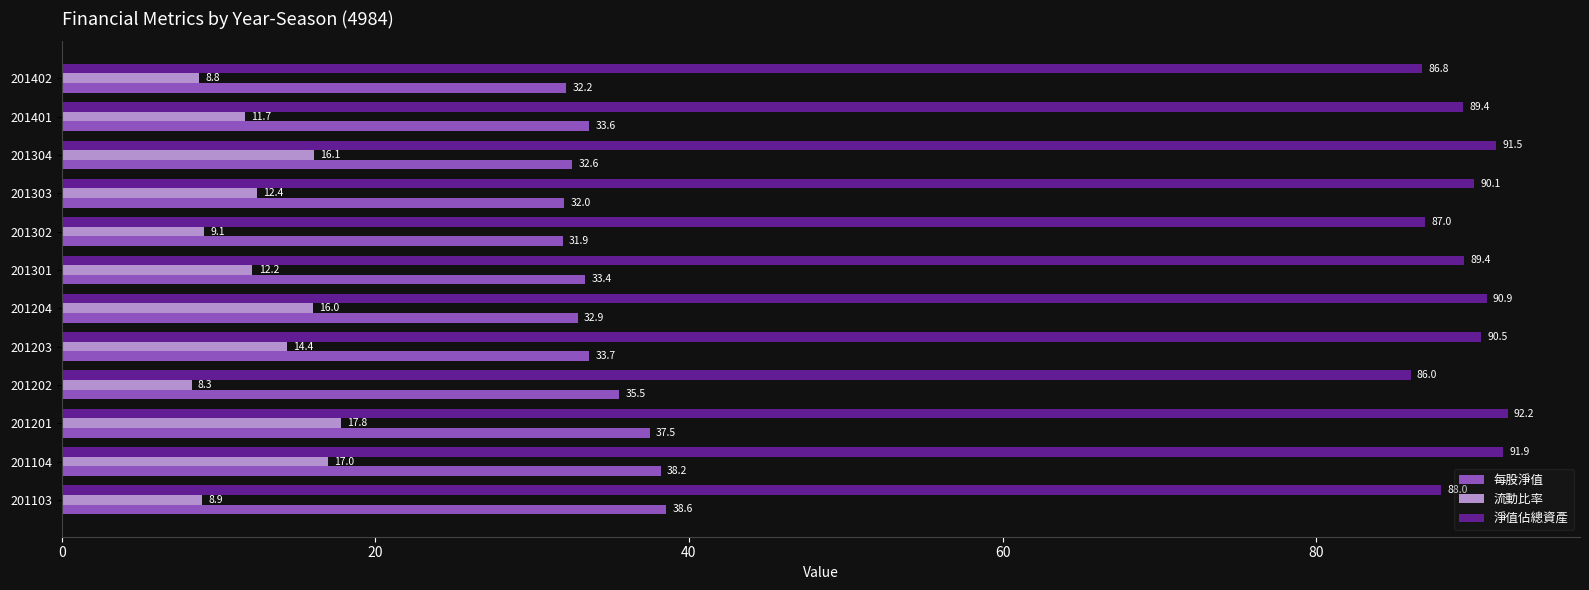

What is the sum of the 流動比率 values at 201202 and 201302?

17.4